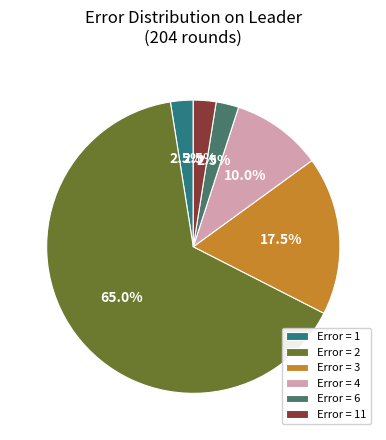

Is it true that Error = 6 is 12% of the pie?

False